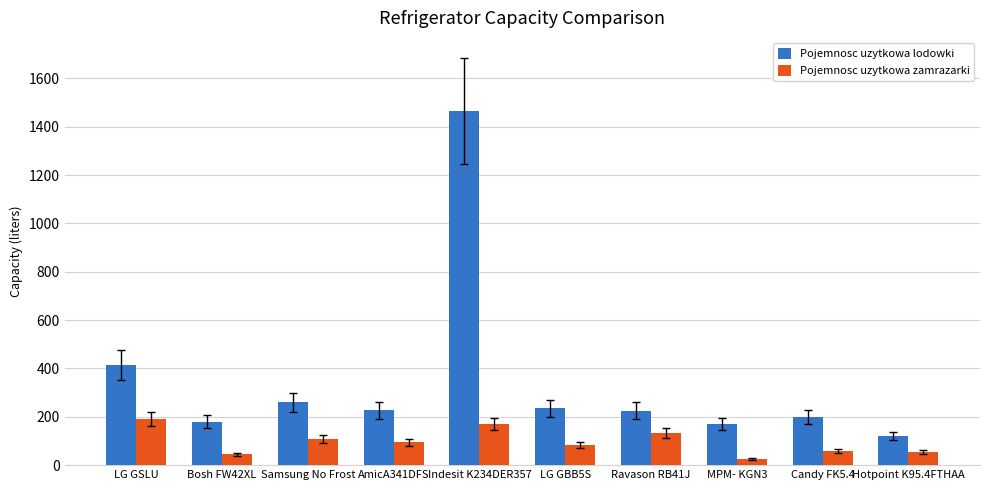

Which category has the highest value in the Pojemnosc uzytkowa lodowki series?

Indesit K234DER357